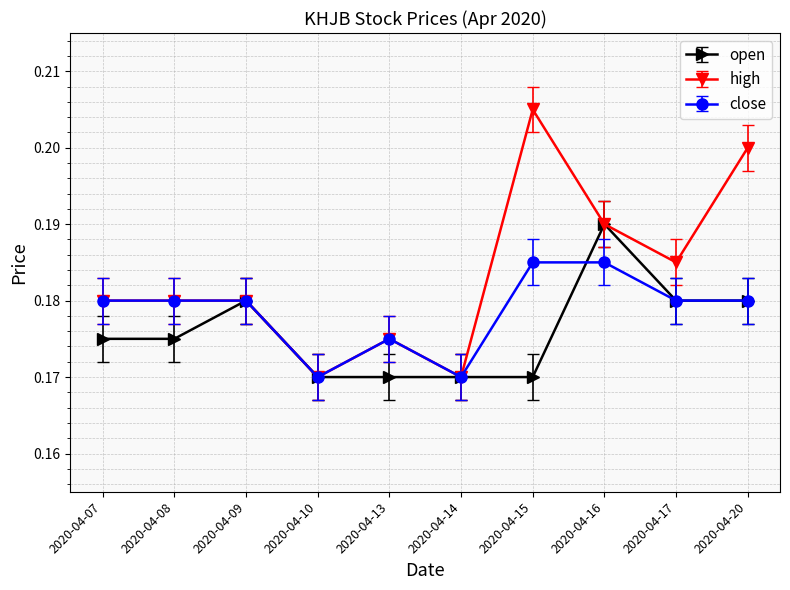

Which series has the largest total across all categories?

high